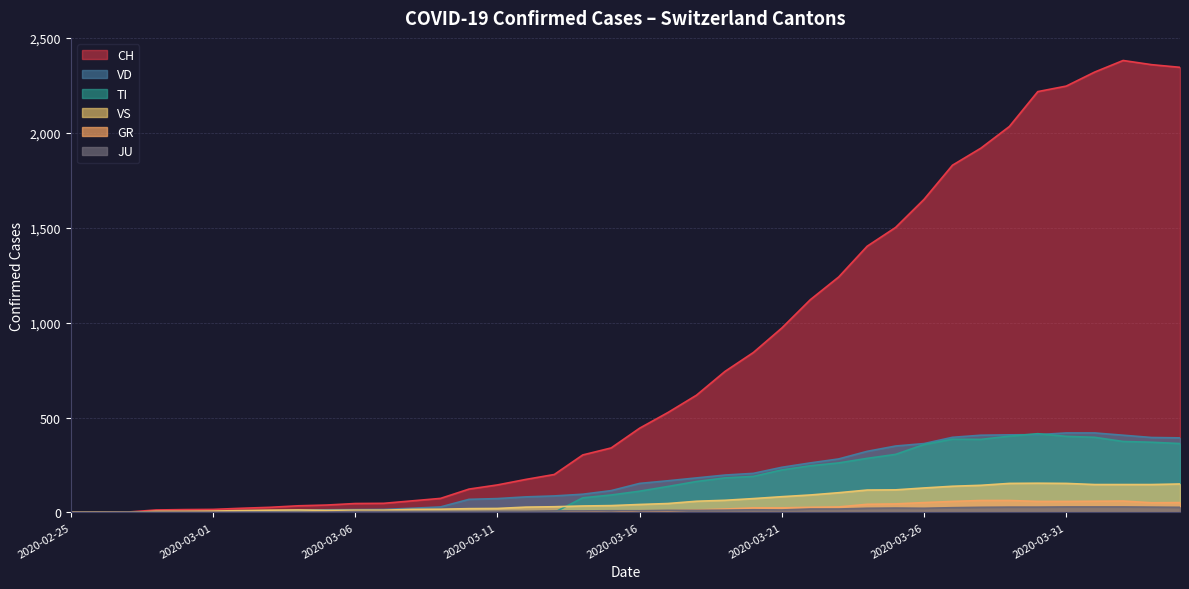

Which series changed the most between 2020-02-27 and 2020-03-30?

CH